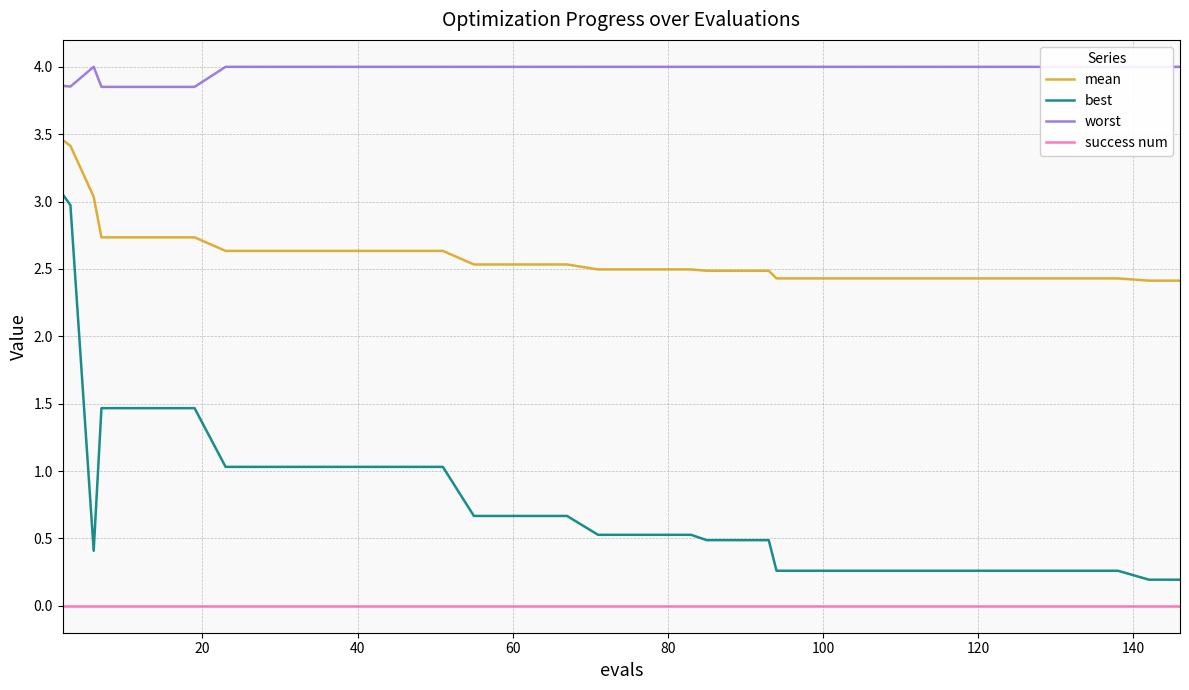

True or false: success num has more than 1 interior local peaks.

False